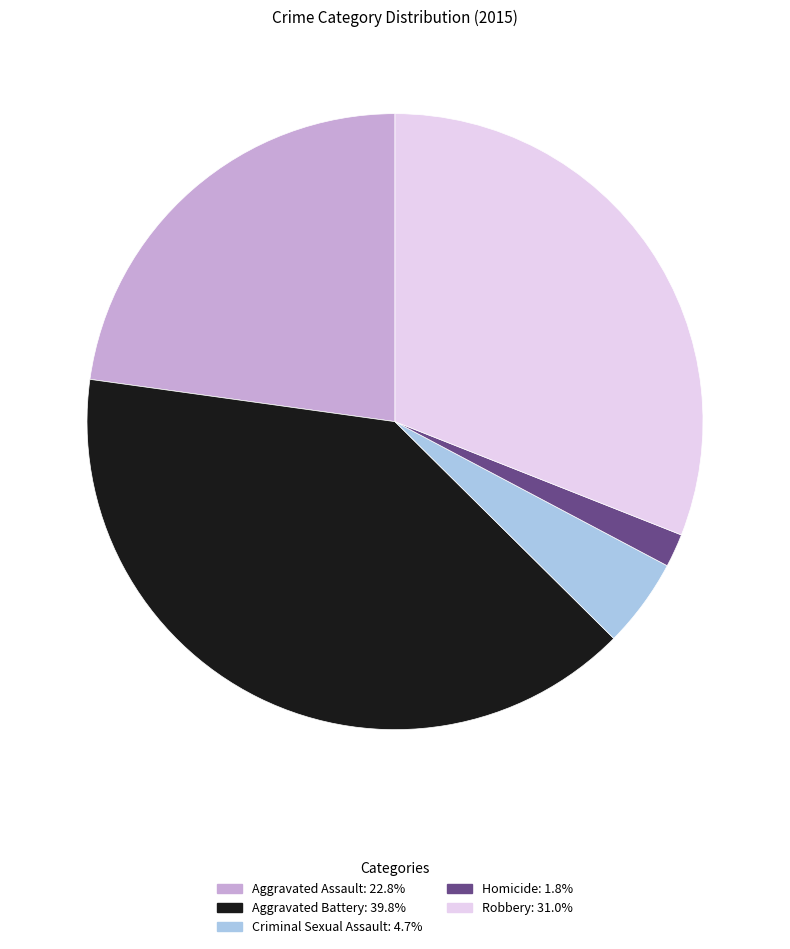

Rank the categories by value from lowest to highest.

Homicide, Criminal Sexual Assault, Aggravated Assault, Robbery, Aggravated Battery